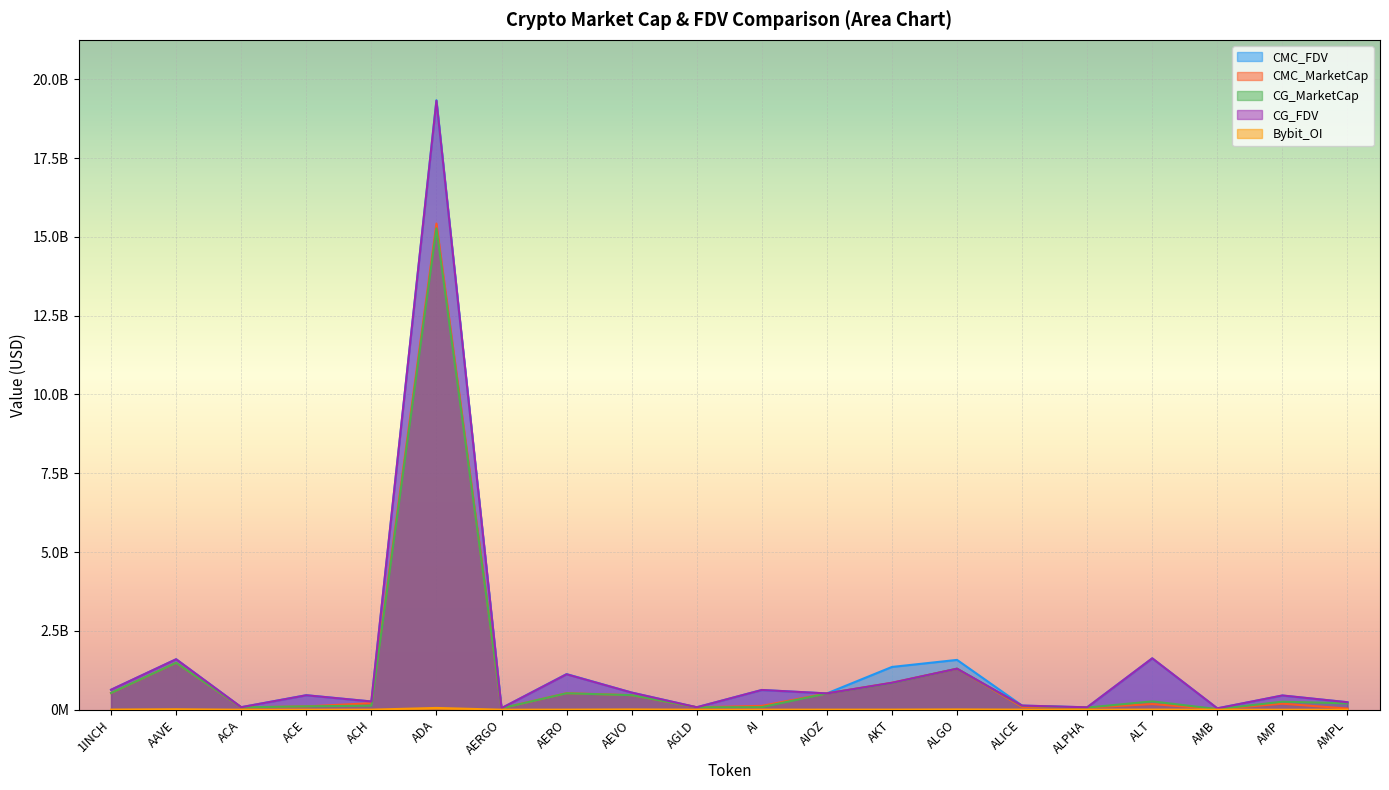

What is the difference between the second highest and minimum values in the CMC_MarketCap series?

1468542237.6